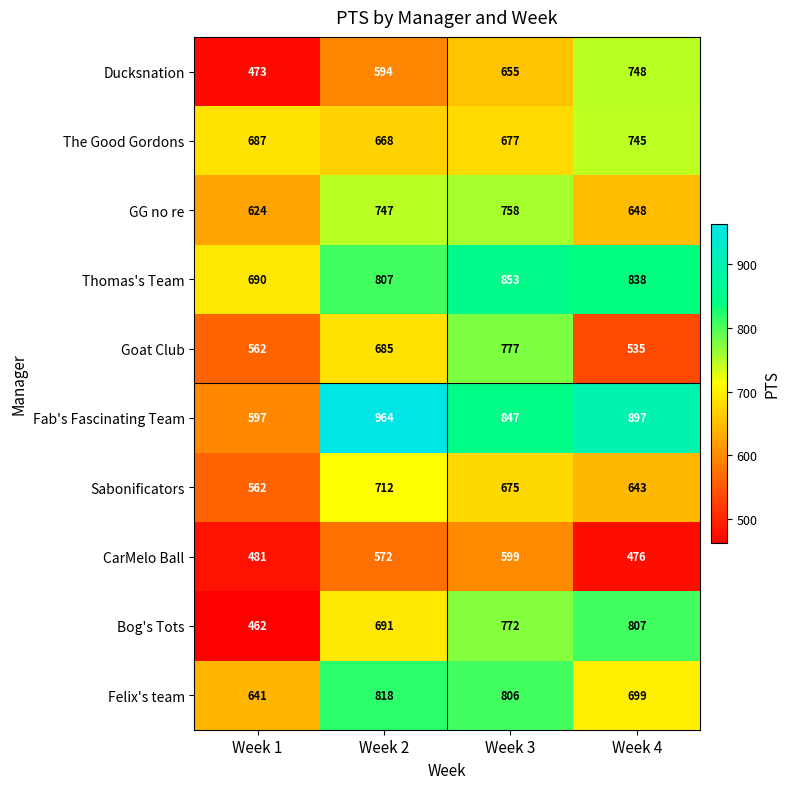

What is the difference between the GG no re values at Week 4 and Week 1?

24